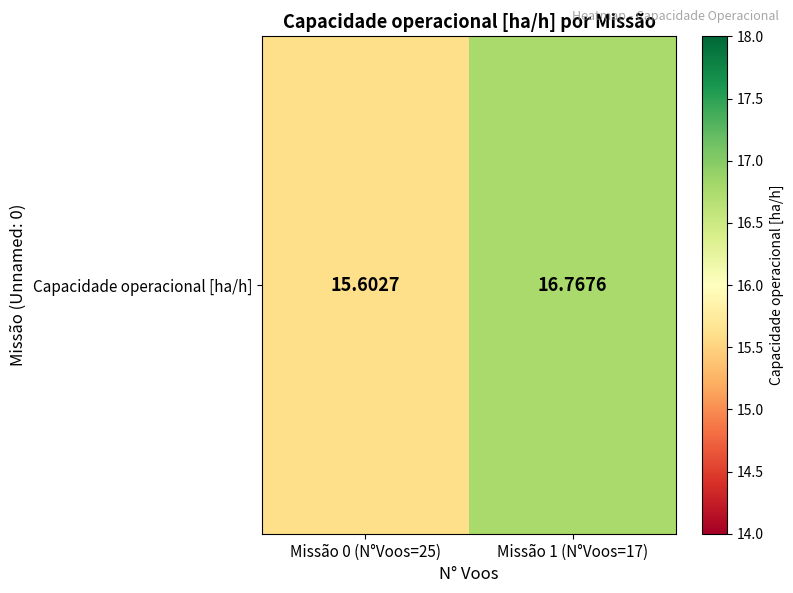

The value at Missão 0 (N°Voos=25) is 21.6. True or false?

False